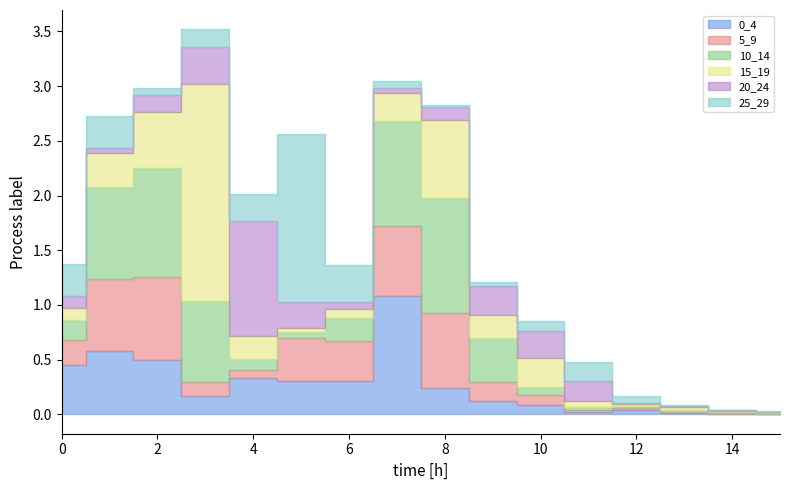

Reading left to right, list all the values displayed in this chart.

0_4: 0=0.5	1=0.6	2=0.5	3=0.2	4=0.3	5=0.3	6=0.3	7=1.1	8=0.2	9=0.1	10=0.1	11=0.0	12=0.0	13=0.0	14=0.0	15=0.0
5_9: 0=0.2	1=0.7	2=0.8	3=0.1	4=0.1	5=0.4	6=0.4	7=0.6	8=0.7	9=0.2	10=0.1	11=0.0	12=0.0	13=0.0	14=0.0	15=0.0
10_14: 0=0.2	1=0.8	2=1.0	3=0.7	4=0.1	5=0.1	6=0.2	7=1.0	8=1.0	9=0.4	10=0.1	11=0.0	12=0.0	13=0.0	14=0.0	15=0.0
15_19: 0=0.1	1=0.3	2=0.5	3=2.0	4=0.2	5=0.0	6=0.1	7=0.3	8=0.7	9=0.2	10=0.3	11=0.1	12=0.0	13=0.0	14=0.0	15=0.0
20_24: 0=0.1	1=0.0	2=0.2	3=0.3	4=1.0	5=0.2	6=0.1	7=0.0	8=0.1	9=0.3	10=0.2	11=0.2	12=0.0	13=0.0	14=0.0	15=0.0
25_29: 0=0.3	1=0.3	2=0.1	3=0.2	4=0.2	5=1.5	6=0.3	7=0.1	8=0.0	9=0.0	10=0.1	11=0.2	12=0.1	13=0.0	14=0.0	15=0.0